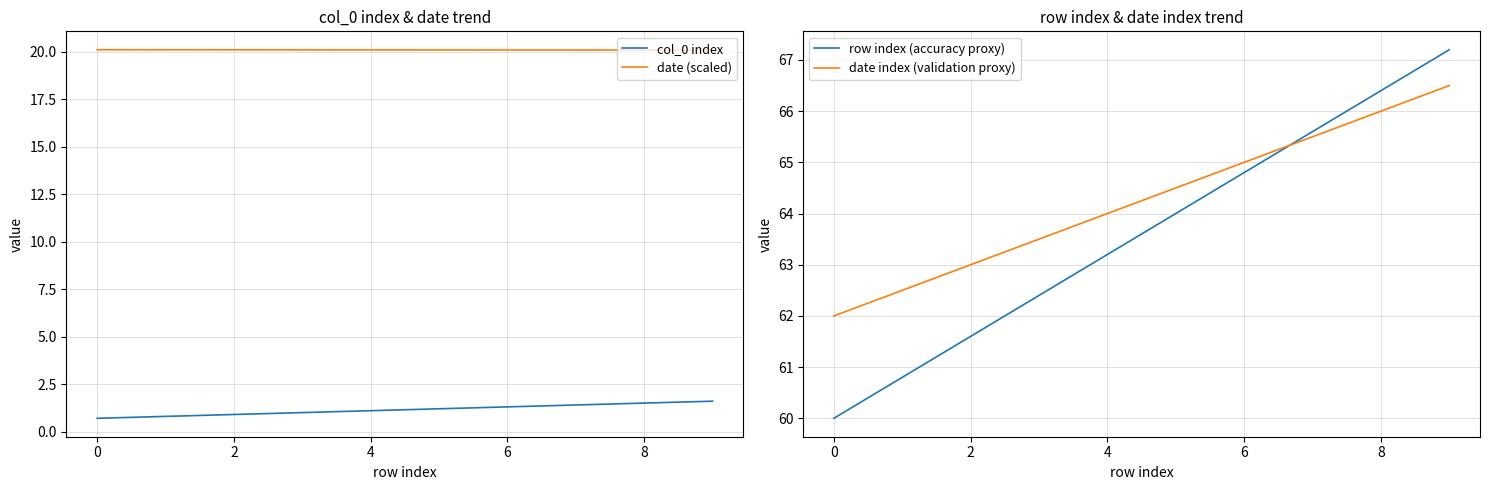

How many data points in row index (accuracy proxy) are above 64?

4